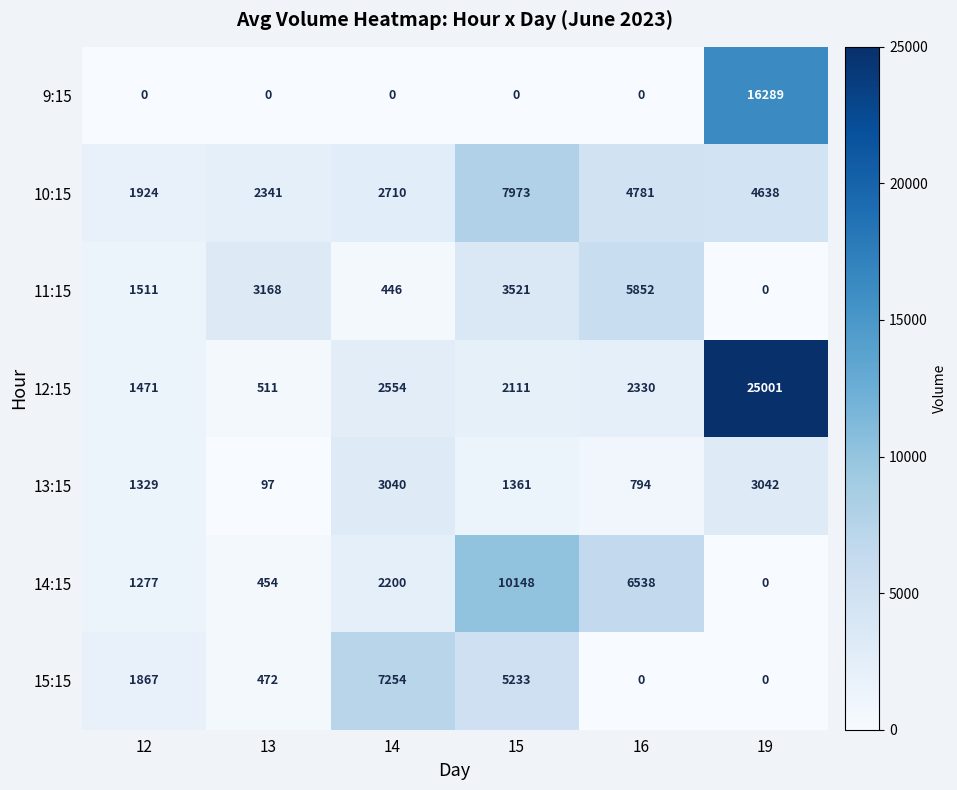

At which label does 11:15 reach its minimum?

19